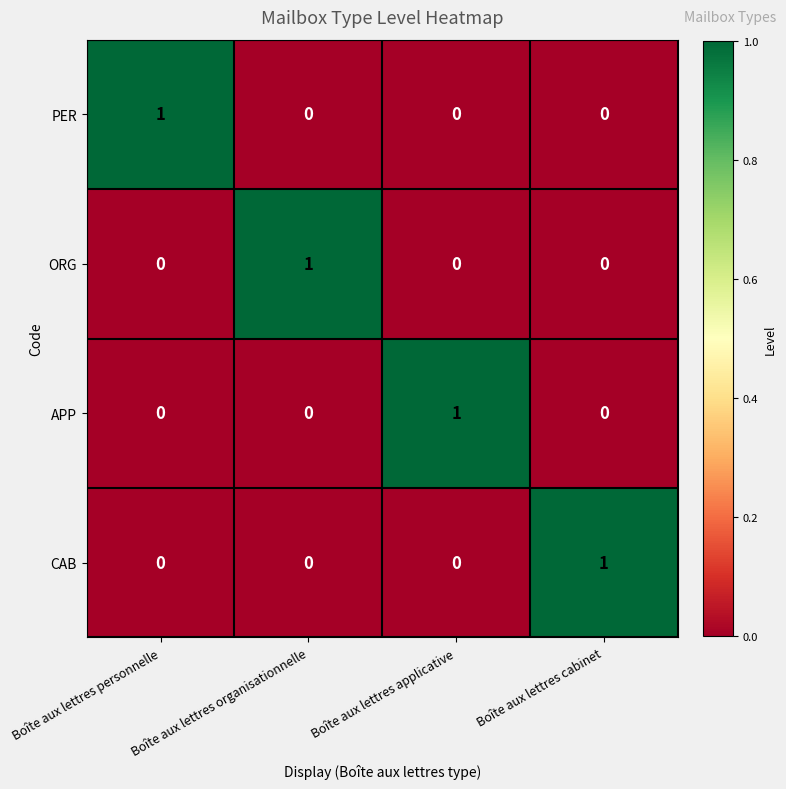

The ORG series shows 0 at Boîte aux lettres applicative. True or false?

True